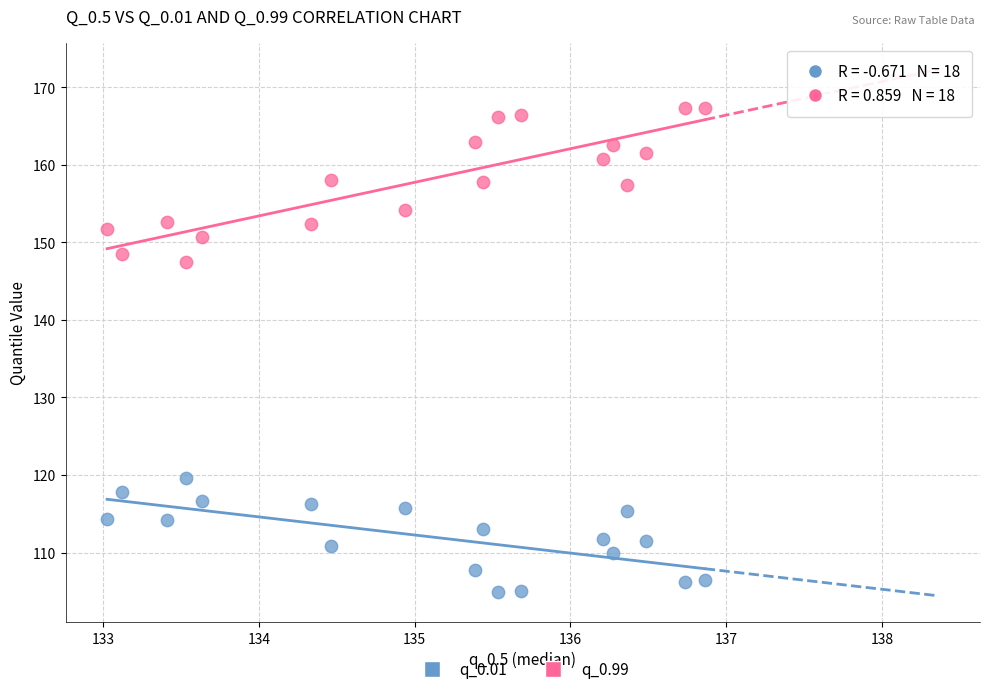

Which series reaches the minimum Y coordinate?

q_0.01